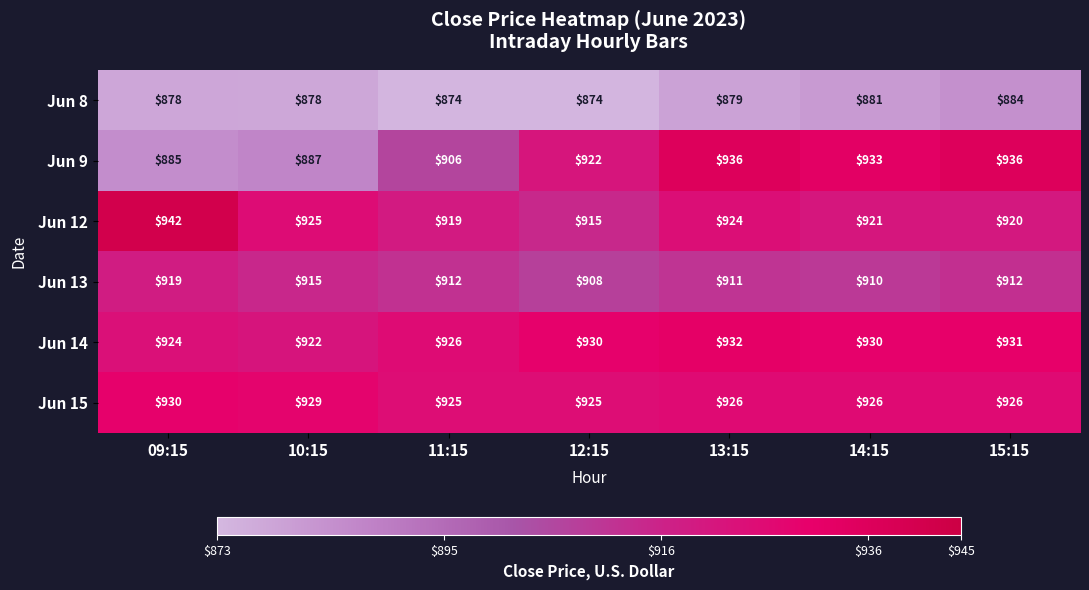

Count the number of data series in this chart.

6